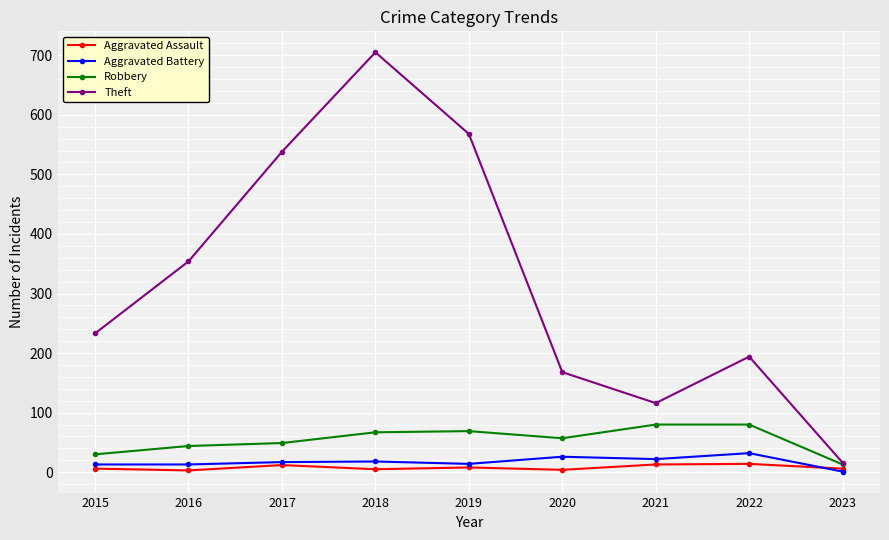

Read the Robbery value at 2015.

30